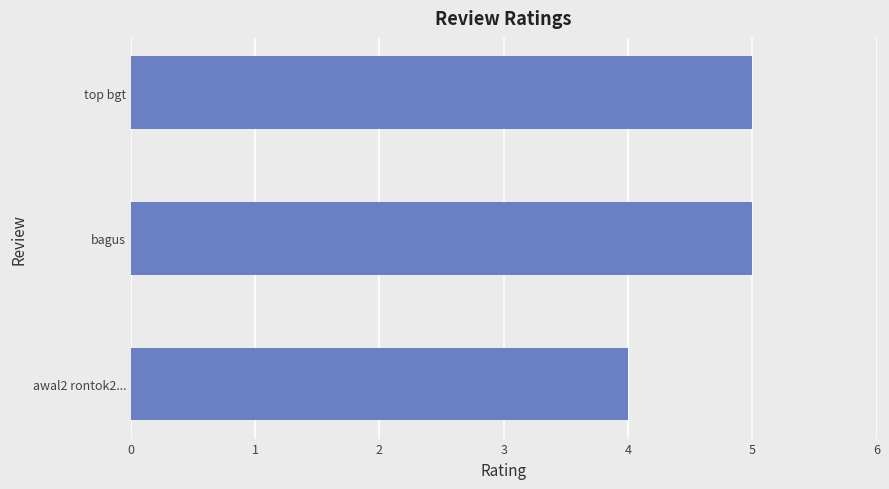

What is the maximum value shown in the chart?

5